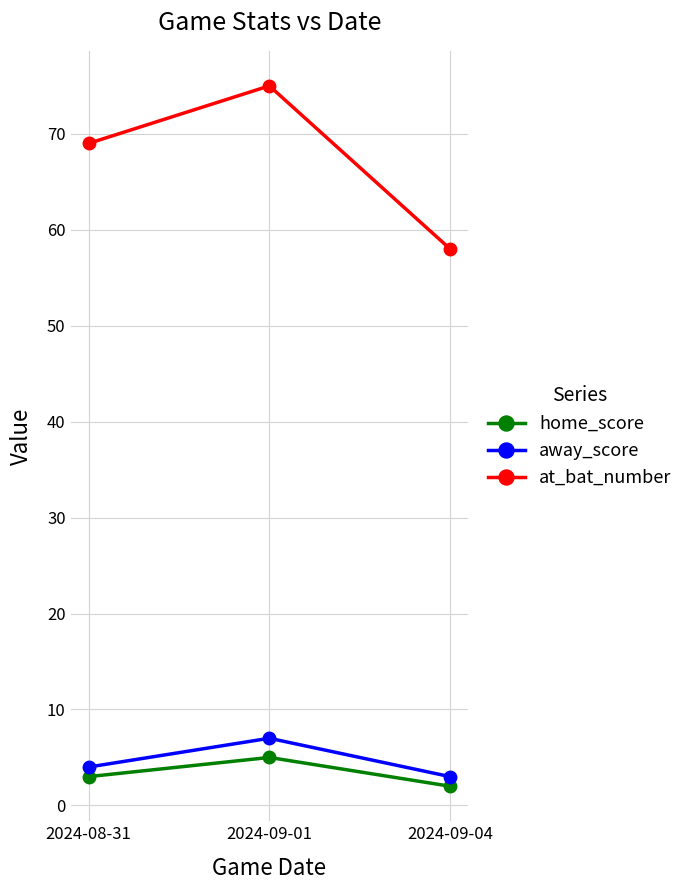

Where is away_score nearest to the value 5?

2024-08-31